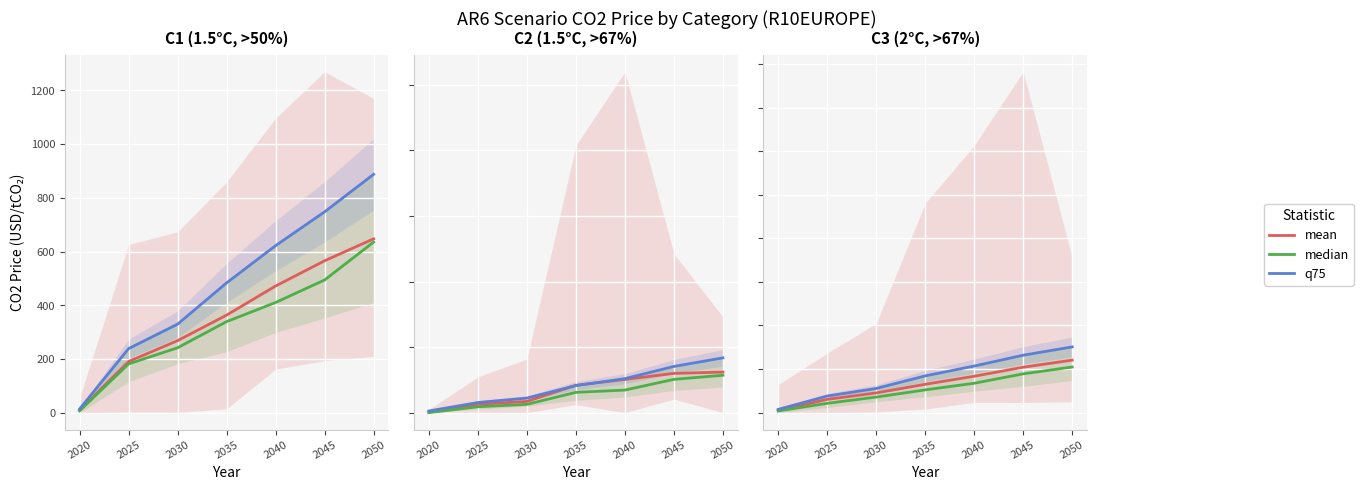

What is the value of the median point at the 4th from the left?

104.4